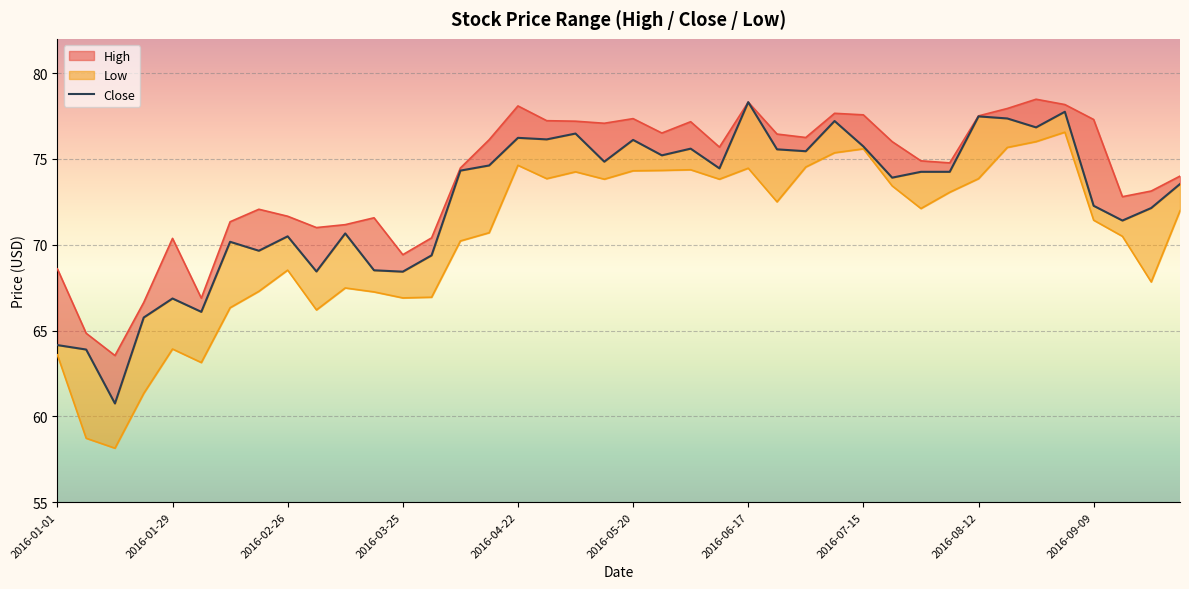

At which label does Close reach its peak?

2016-06-17